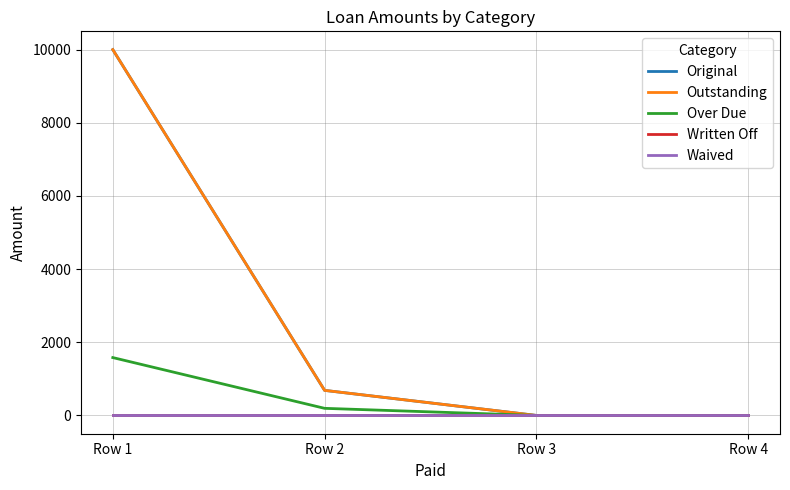

Which series has the widest spread of values?

Original